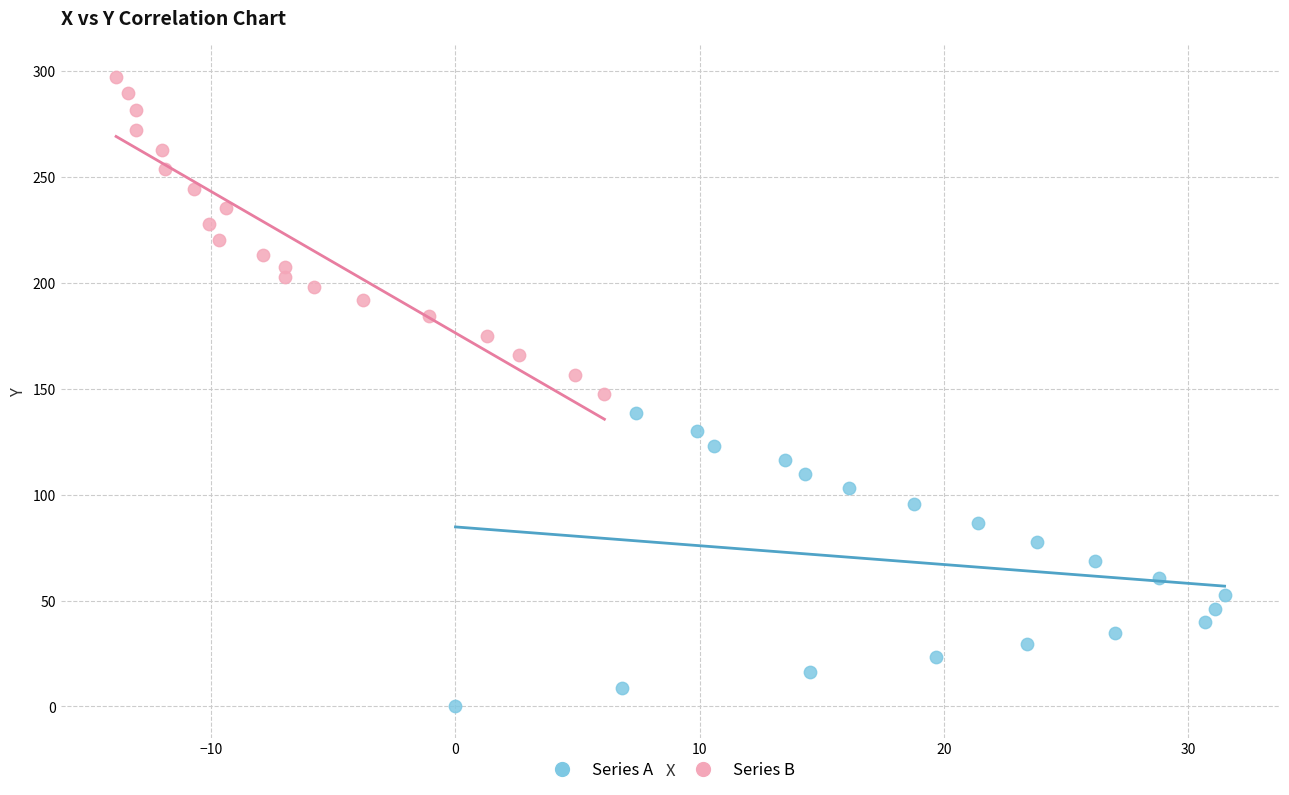

Which series contains the highest Y value?

Series B